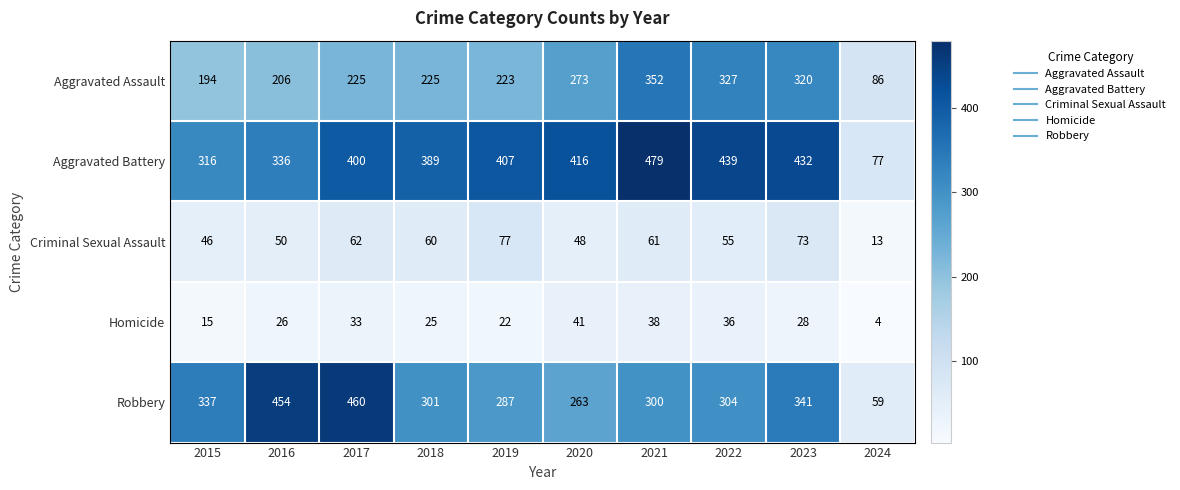

Which category has the lowest value in the Homicide series?

2024